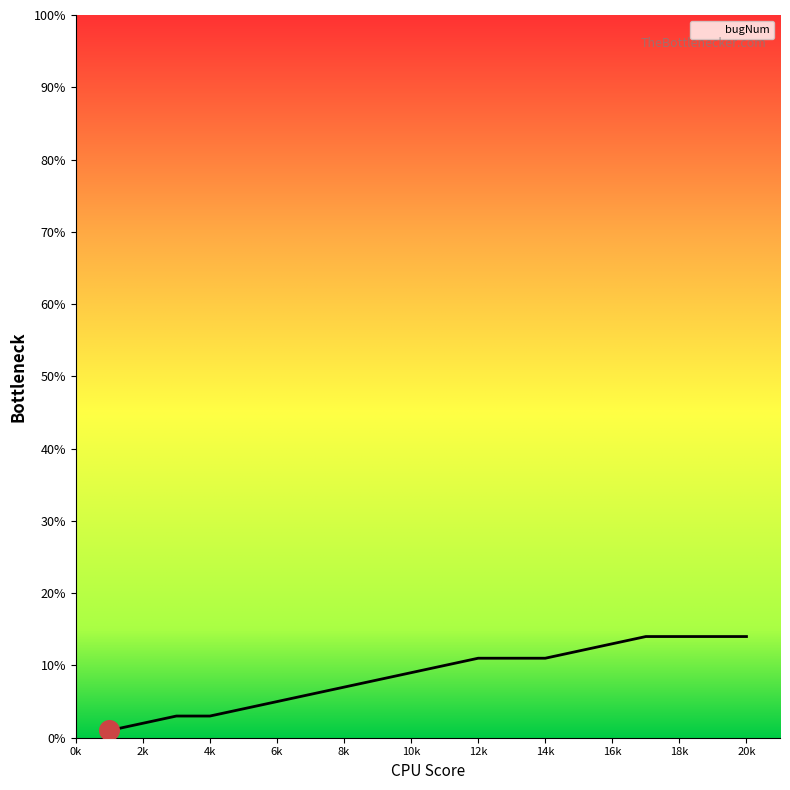

What is the difference between the maximum and minimum values?

13.0